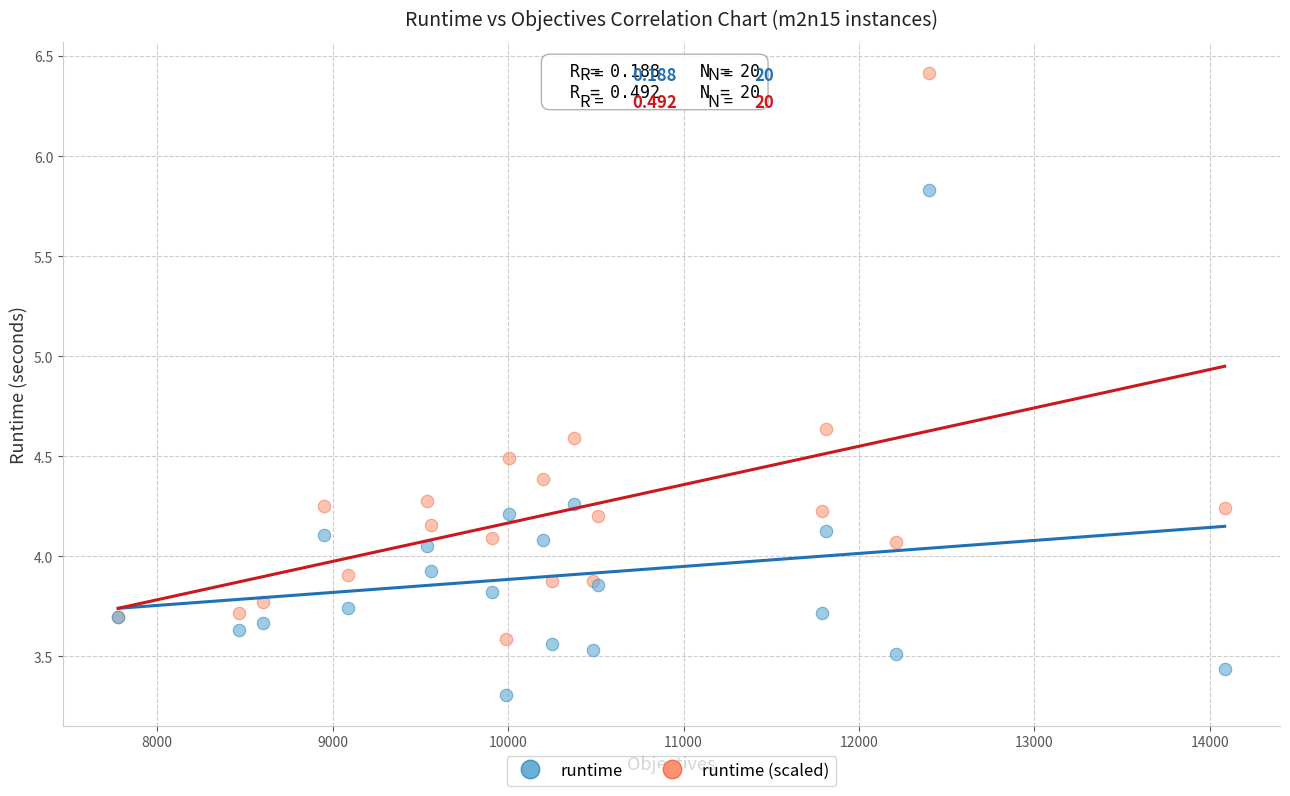

Which series reaches the maximum Y coordinate?

runtime (scaled)